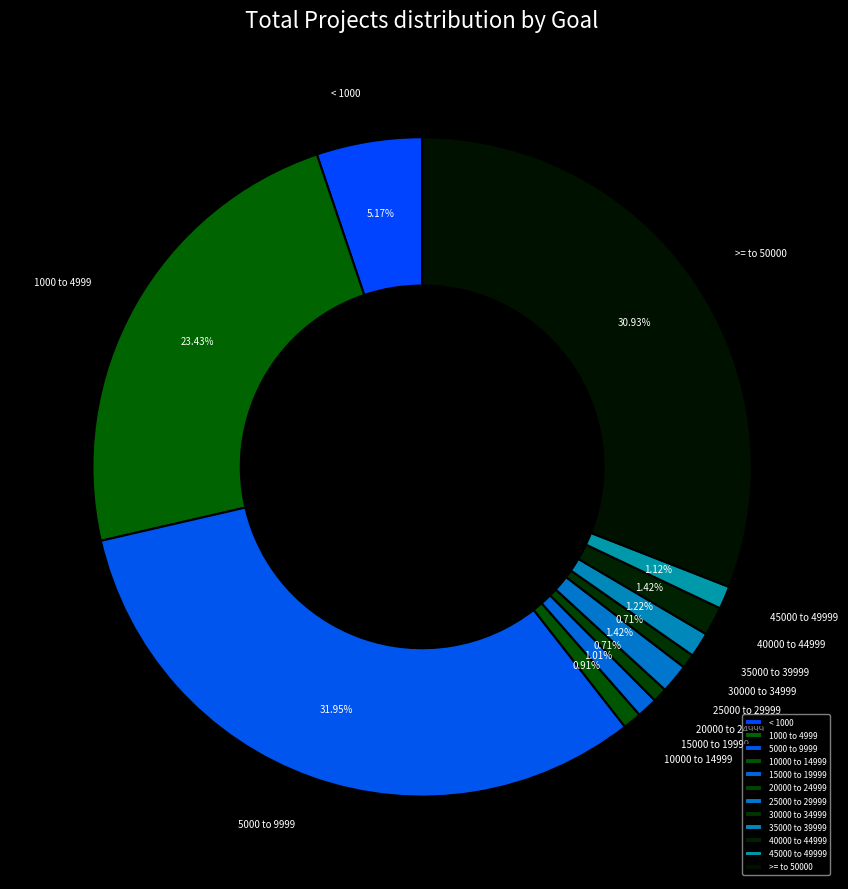

How many segments does this pie chart have?

12